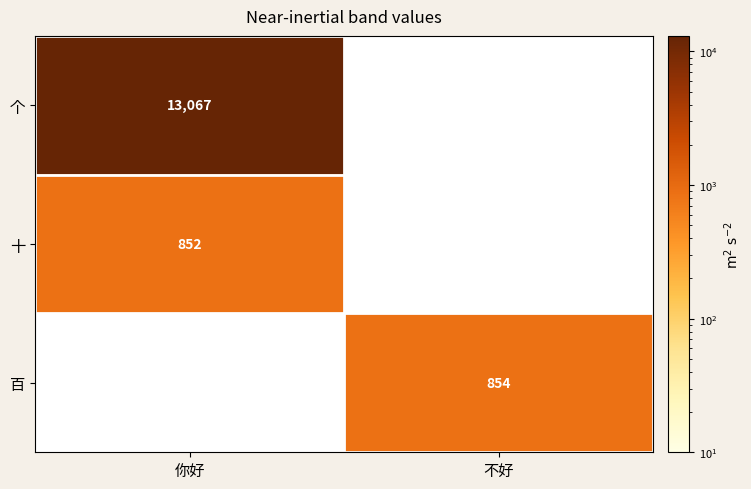

The 十 series shows 463 at 你好. True or false?

False